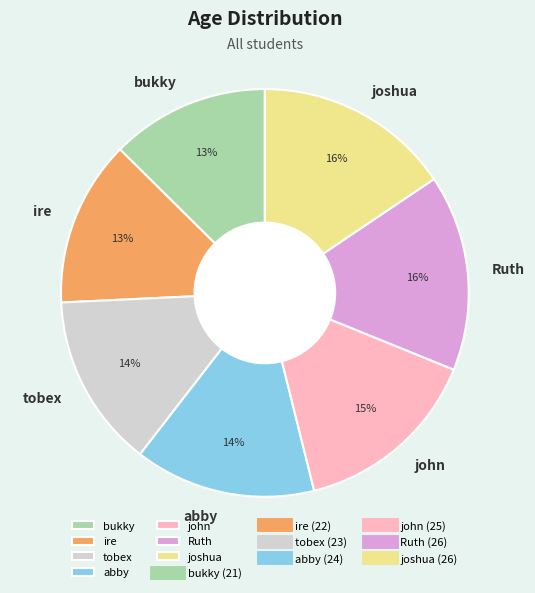

To the nearest percent, what is the difference between the largest and smallest slice percentages?

3%